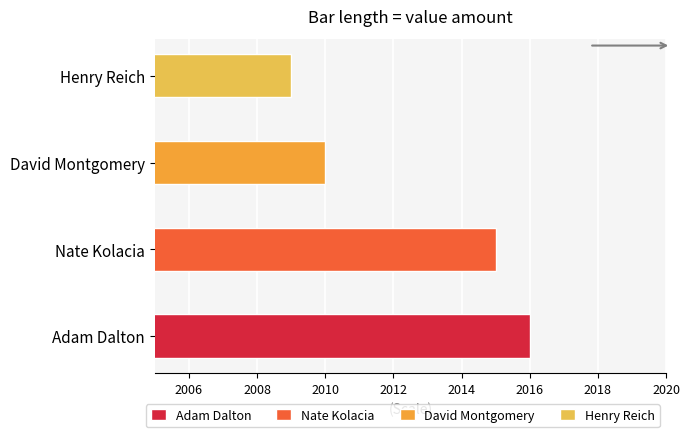

List the labels in order of value, smallest first.

Henry Reich, David Montgomery, Nate Kolacia, Adam Dalton